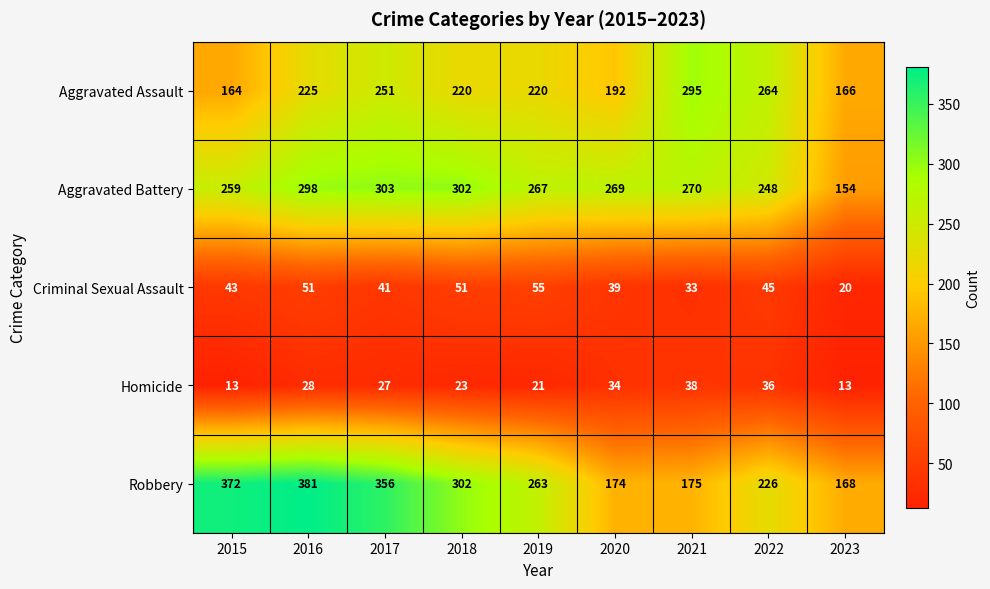

How many series are shown in this chart?

5